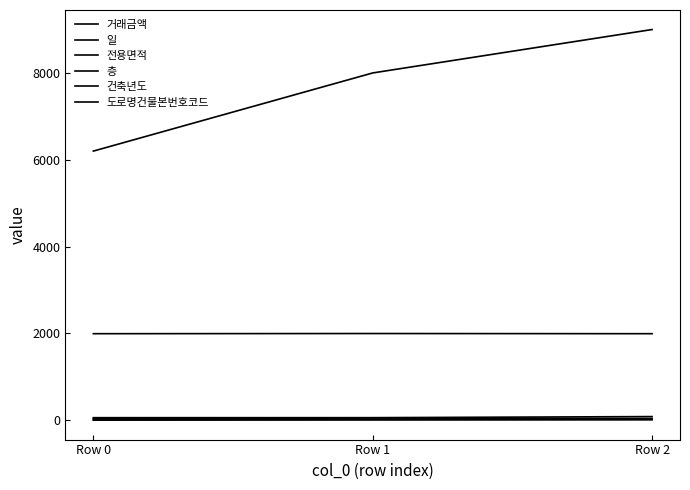

List the labels in order of 건축년도 value, largest first.

Row 1, Row 0, Row 2